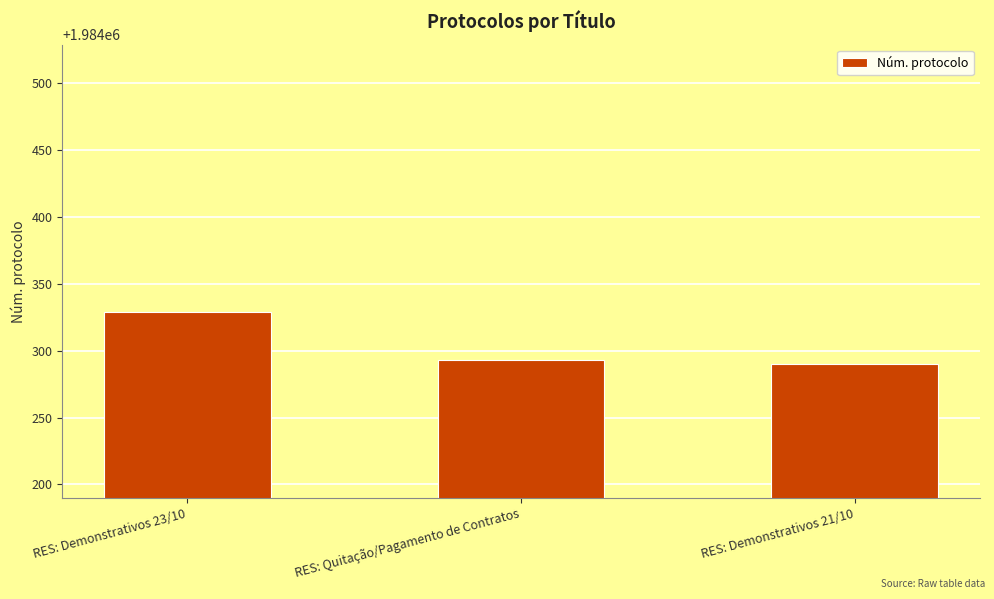

What is the sum of the values at RES: Quitação/Pagamento de Contratos and RES: Demonstrativos 23/10?

3968622